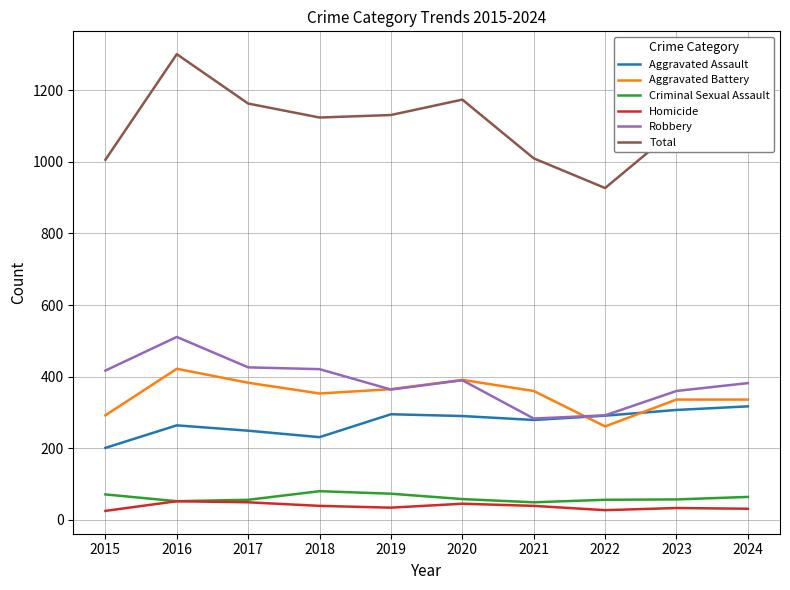

How many distinct data groups are displayed?

6